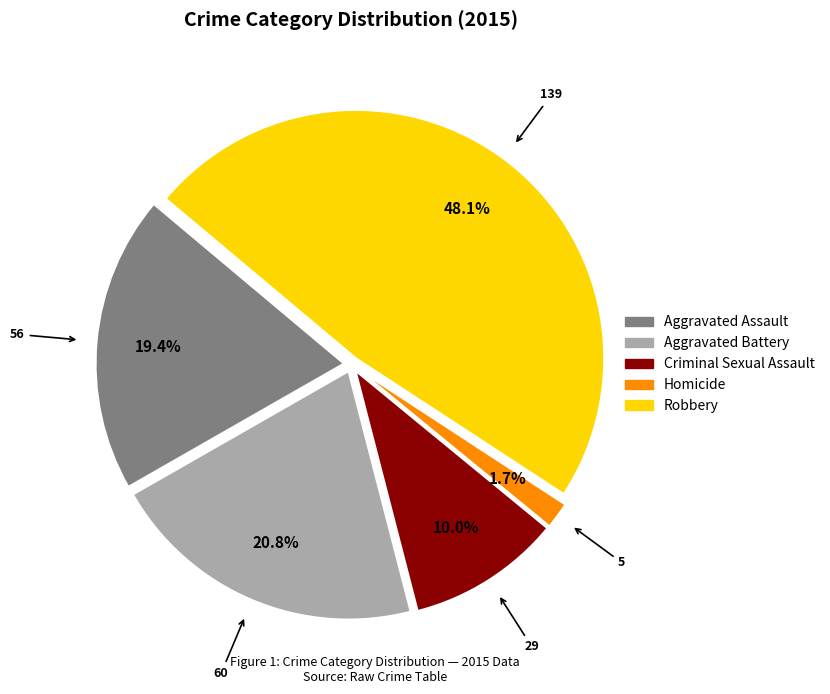

Does Robbery account for over 50% of the chart?

No